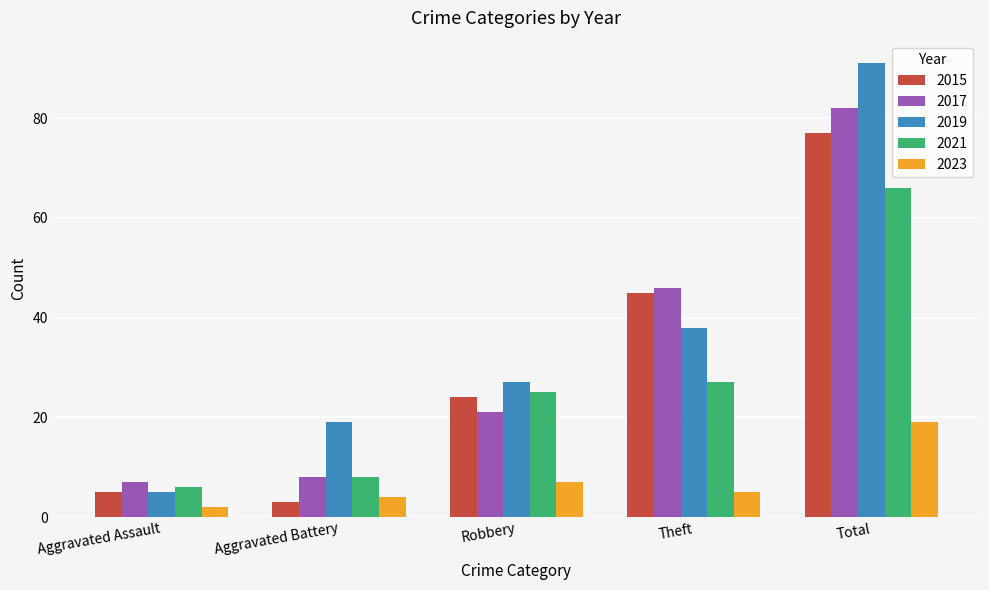

Reading left to right, extract all data points from this chart.

2015: Aggravated Assault=5	Aggravated Battery=3	Robbery=24	Theft=45	Total=77
2017: Aggravated Assault=7	Aggravated Battery=8	Robbery=21	Theft=46	Total=82
2019: Aggravated Assault=5	Aggravated Battery=19	Robbery=27	Theft=38	Total=91
2021: Aggravated Assault=6	Aggravated Battery=8	Robbery=25	Theft=27	Total=66
2023: Aggravated Assault=2	Aggravated Battery=4	Robbery=7	Theft=5	Total=19